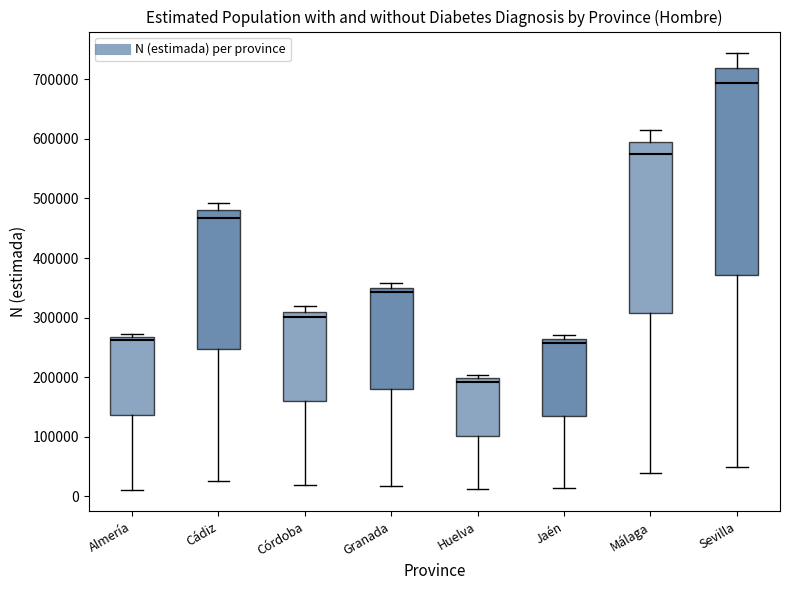

Where is the upper edge of the box for Huelva on the y-axis? The values are not printed on the chart, so give them approximately, as read against the axis.

200000